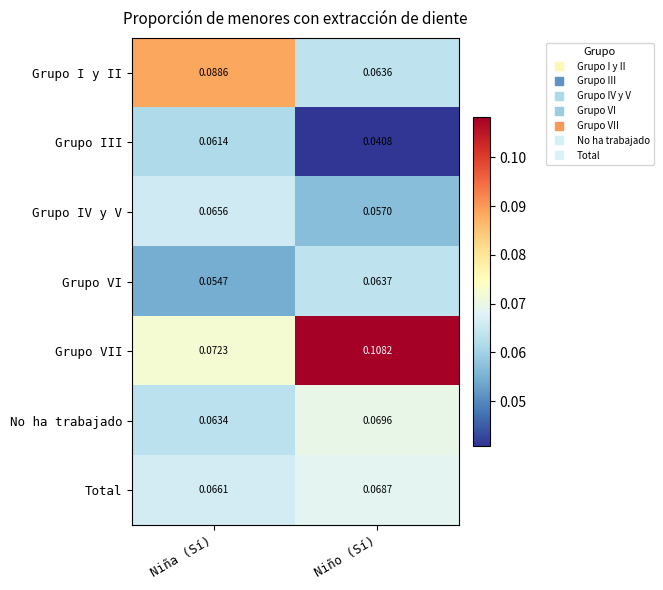

Where is Grupo VII nearest to the value 0?

Niña (Sí)